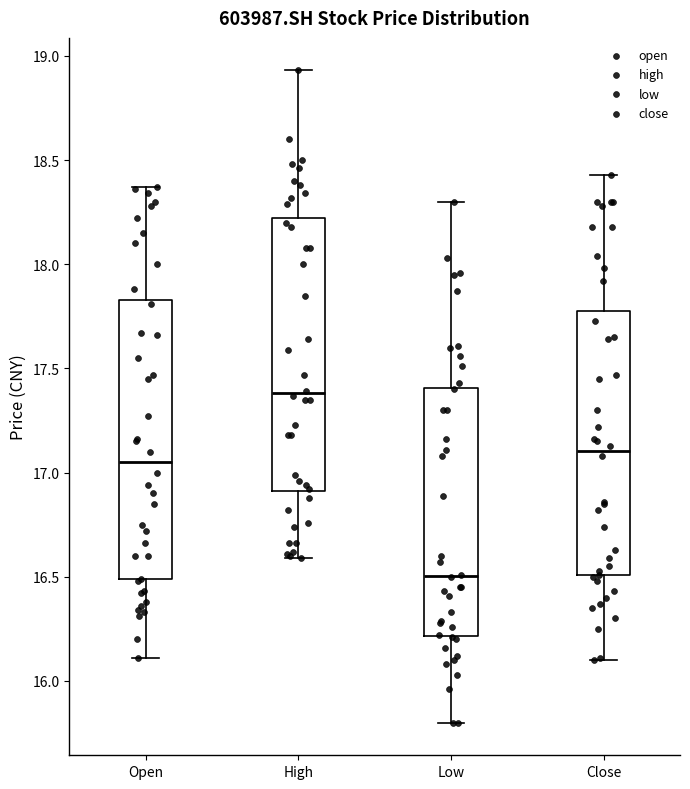

Reading left to right, read every box against the y-axis: the position of its median line, the range the box covers, and the ends of its whiskers. The values are not printed on the chart, so give them approximately, as read against the axis.

Open: median 17.05, box 16.50 to 17.85, whiskers 16.10 to 18.35
High: median 17.40, box 16.90 to 18.20, whiskers 16.60 to 18.95
Low: median 16.50, box 16.20 to 17.40, whiskers 15.80 to 18.30
Close: median 17.10, box 16.50 to 17.80, whiskers 16.10 to 18.45